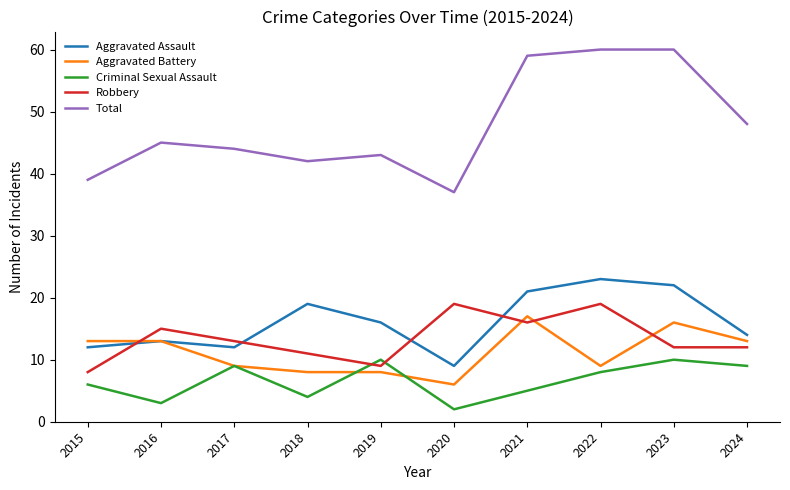

What is the lowest value of the Robbery series?

8